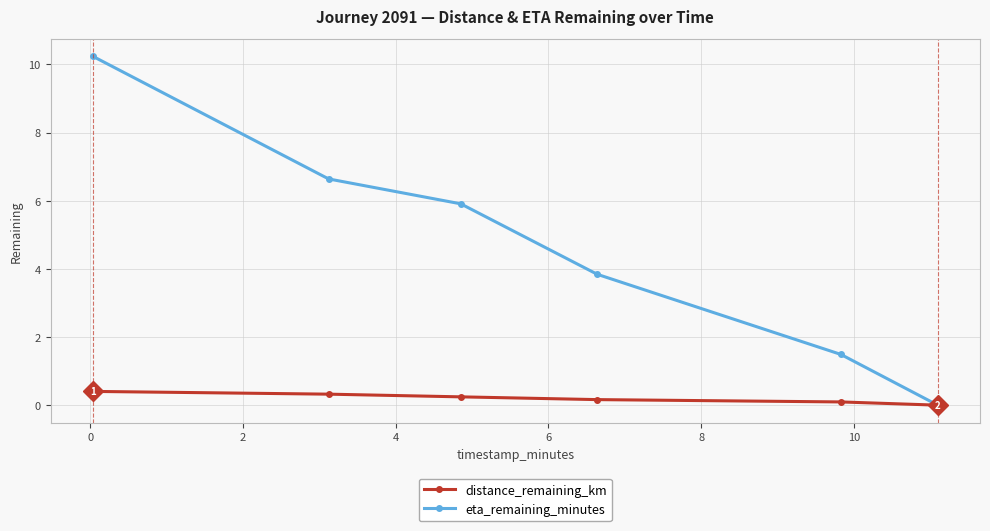

What are all the series names shown in the legend?

distance_remaining_km, eta_remaining_minutes